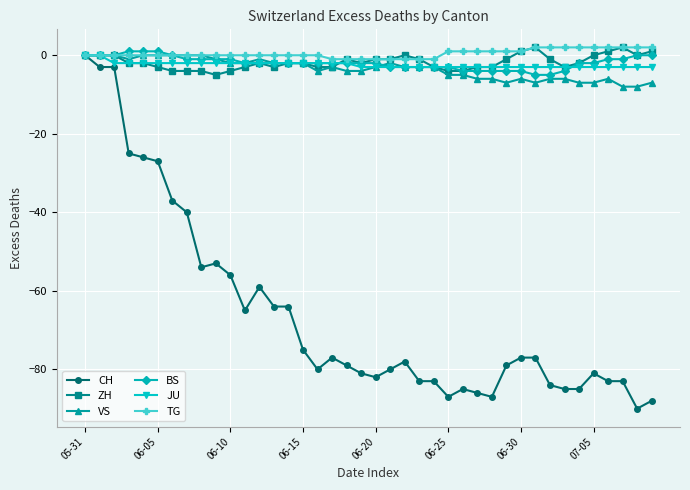

What is the minimum value for VS?

-8